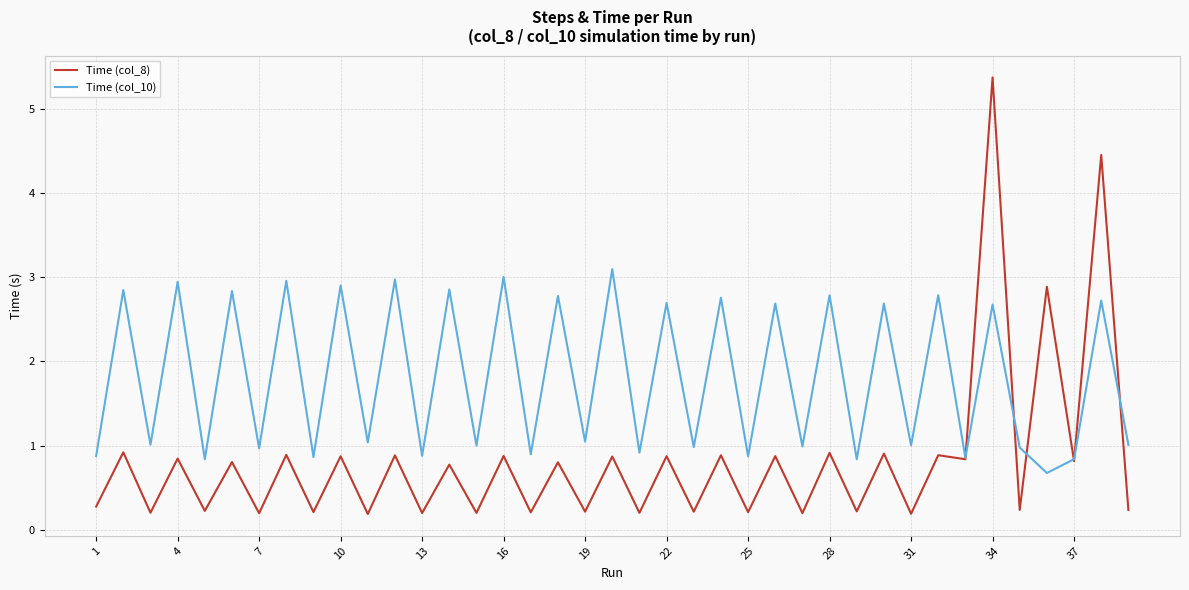

Which series has the largest range (max minus min)?

Time (col_8)